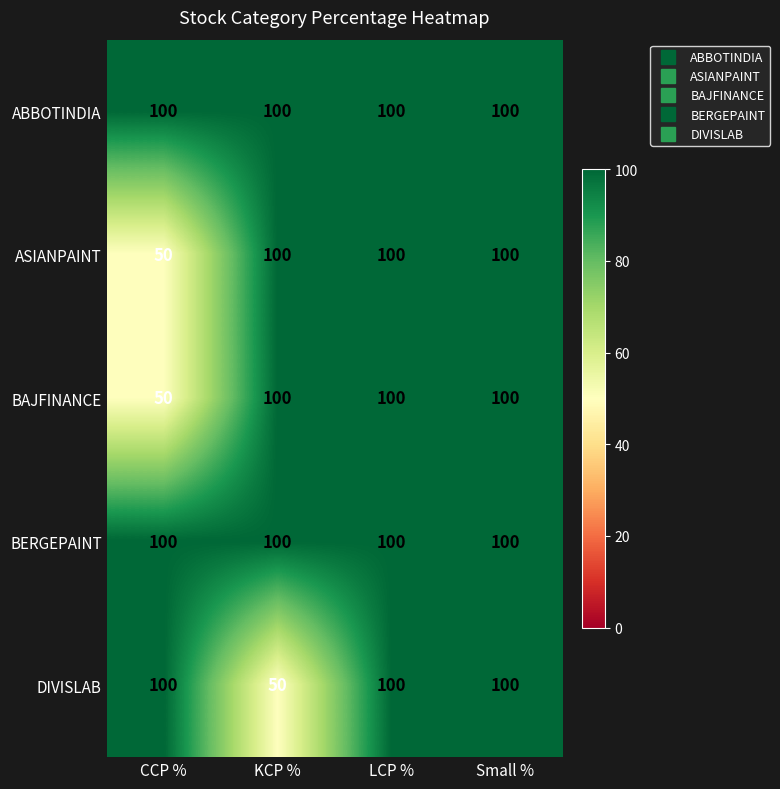

What is the maximum value shown in the chart?

100